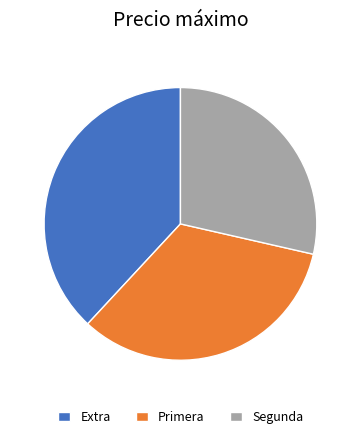

Between Extra and Segunda, which is larger?

Extra